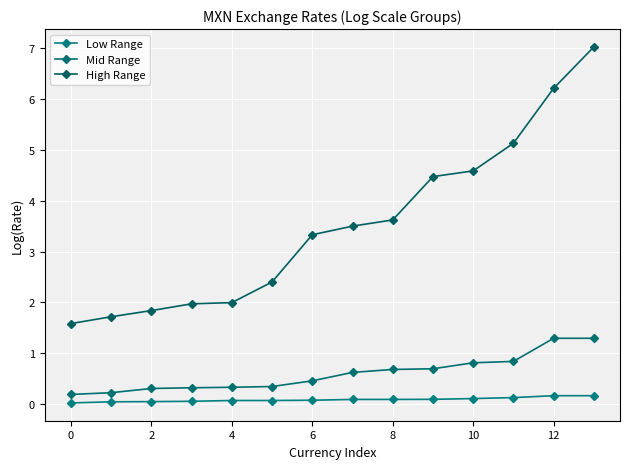

How many lines are shown in the chart?

3